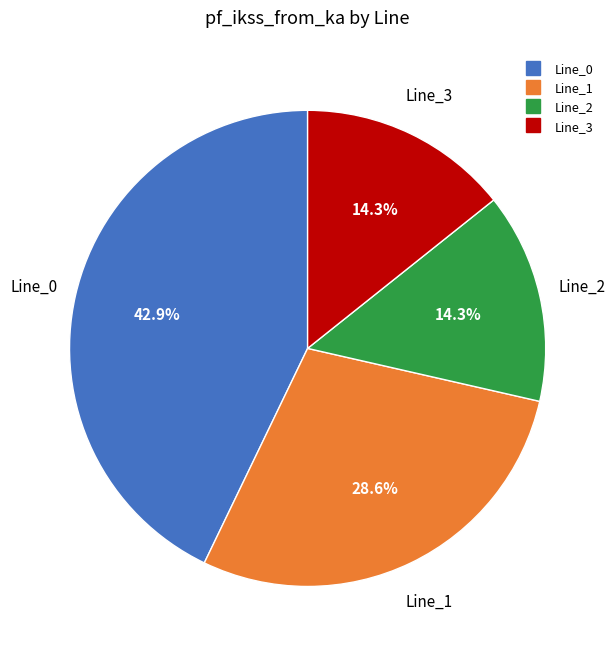

Which has a higher value, Line_3 or Line_0?

Line_0